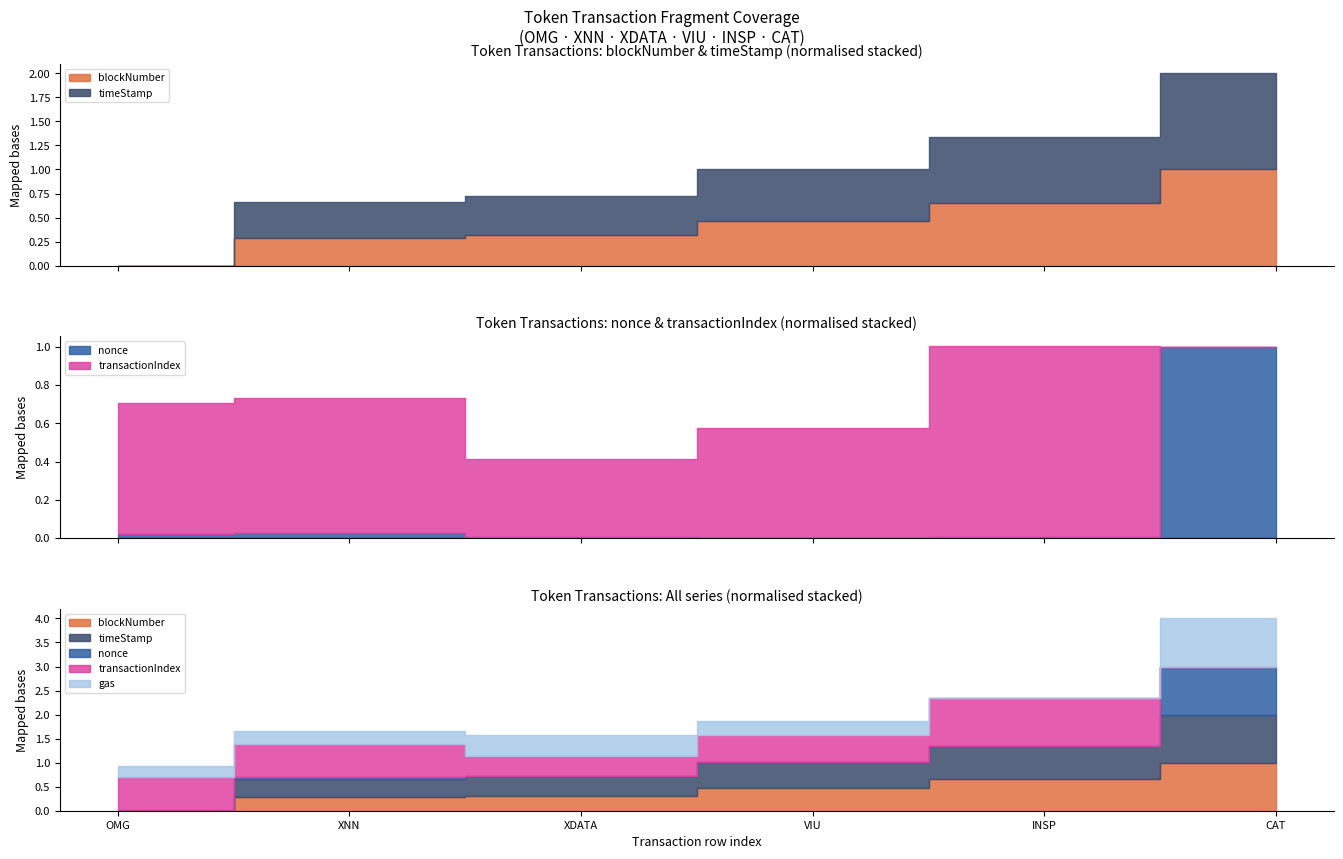

How many lines are shown in the chart?

5